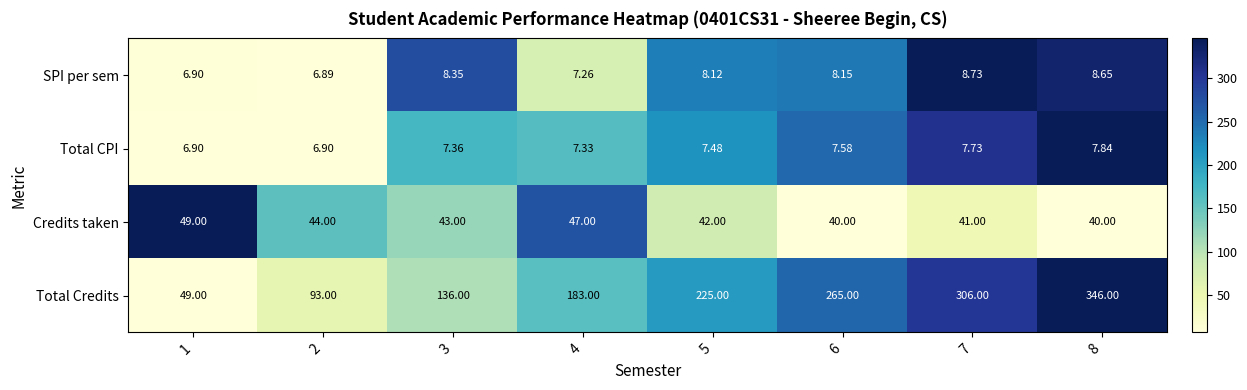

List the series in order of their peak value, lowest first.

Total CPI, SPI per sem, Credits taken, Total Credits